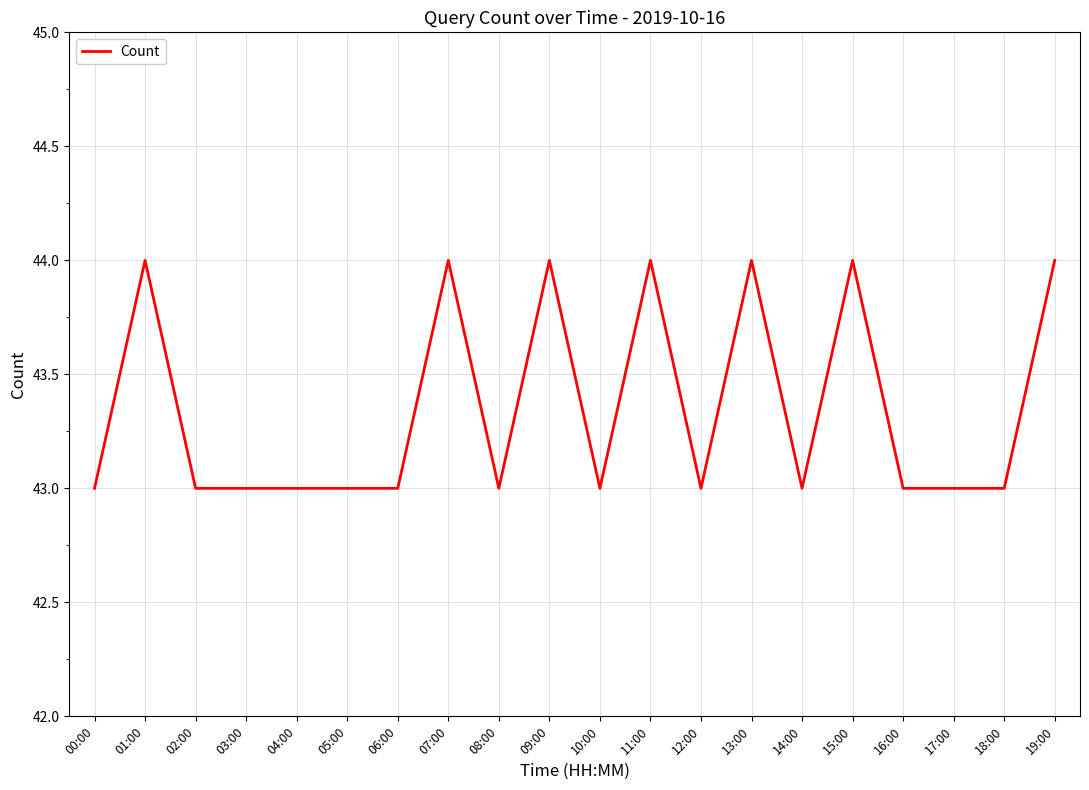

What position from the right is 11:00?

9